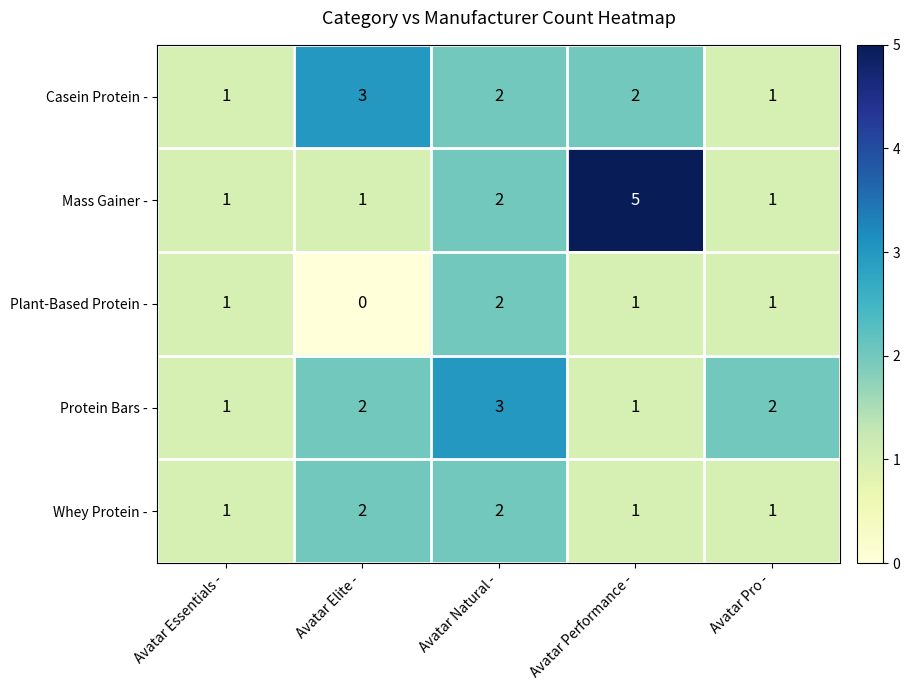

Which series has the largest range (max minus min)?

Mass Gainer -